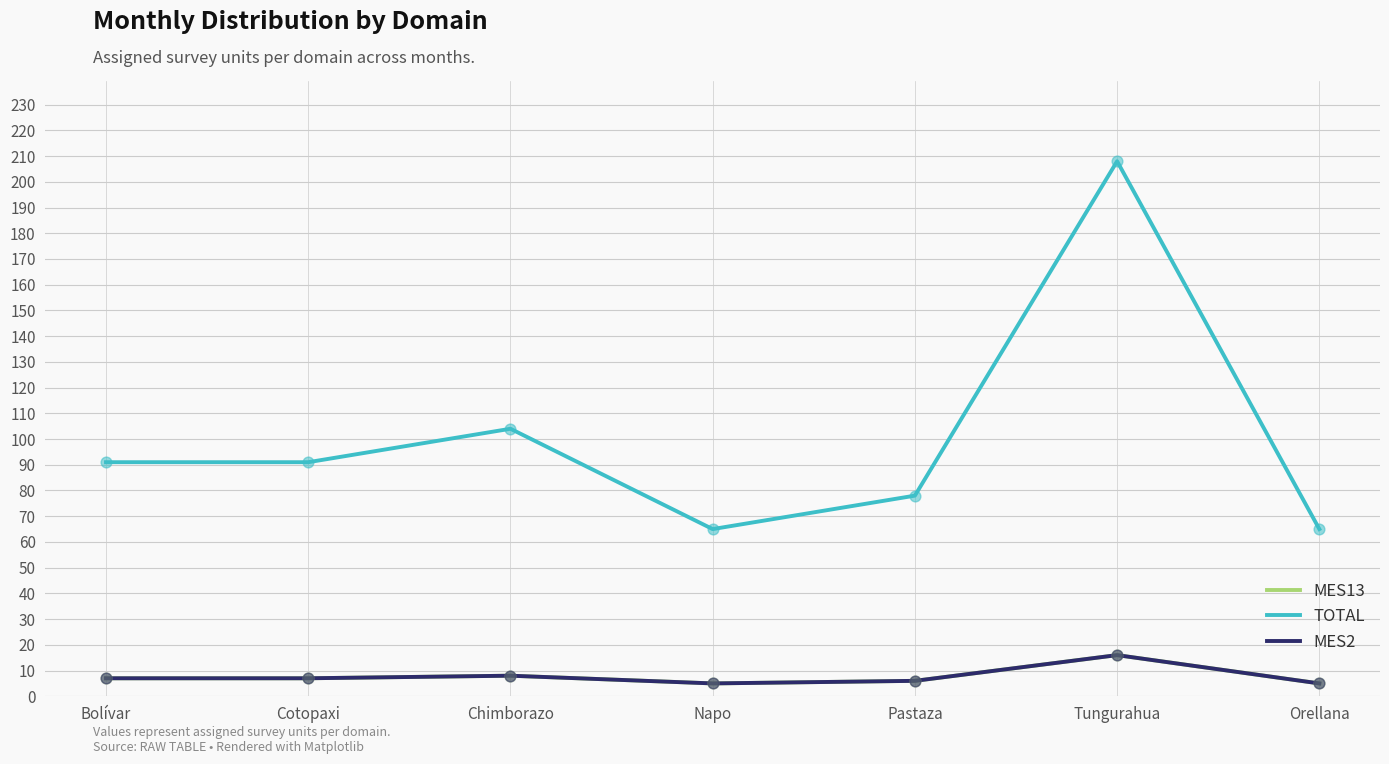

At how many categories does at least one series exceed 17?

7